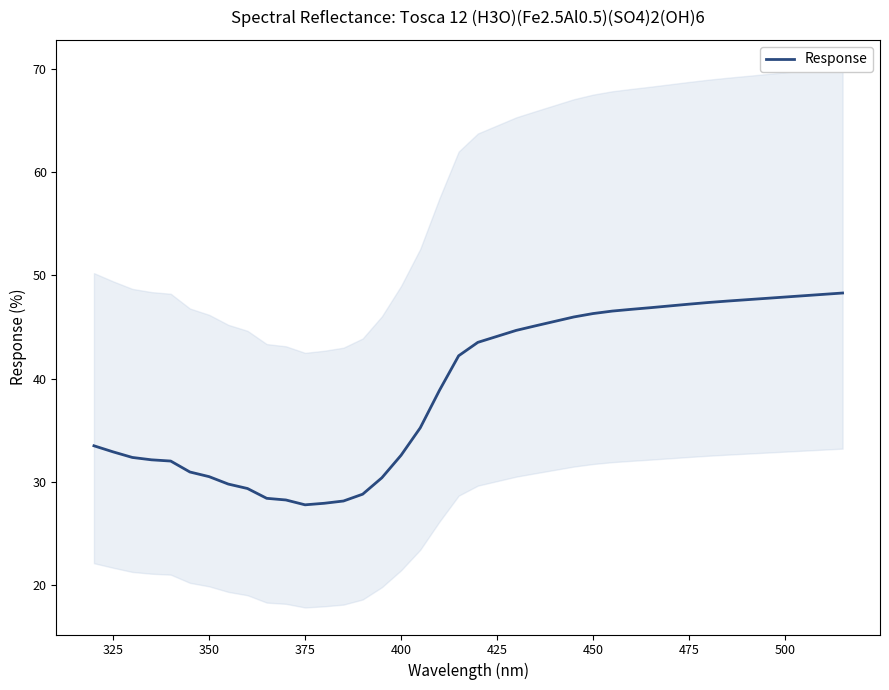

What is the highest value of the Response series?

48.3